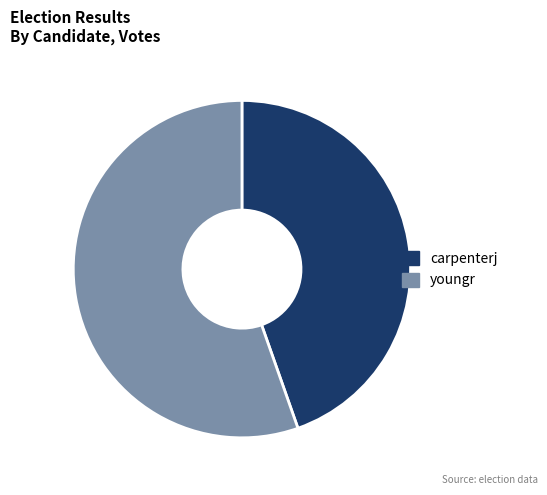

Which slice is the largest?

youngr